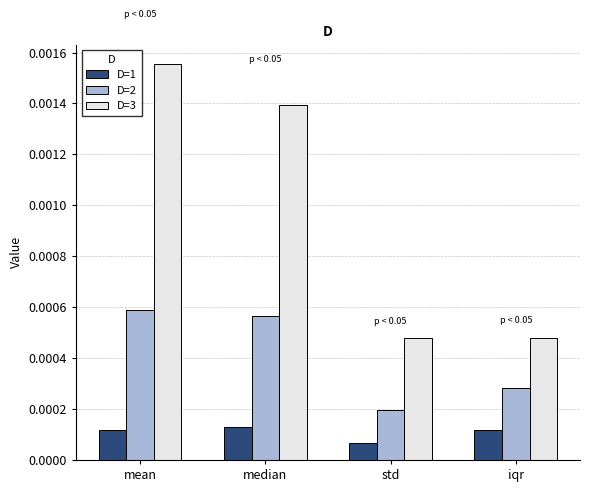

Count the number of categories in the chart.

4